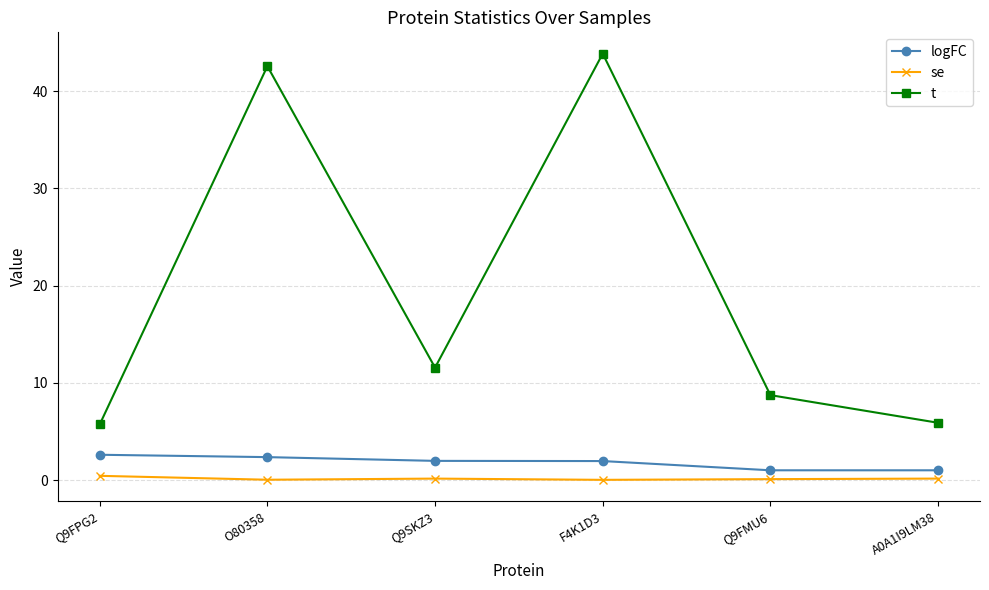

Which category has the highest value in the t series?

F4K1D3